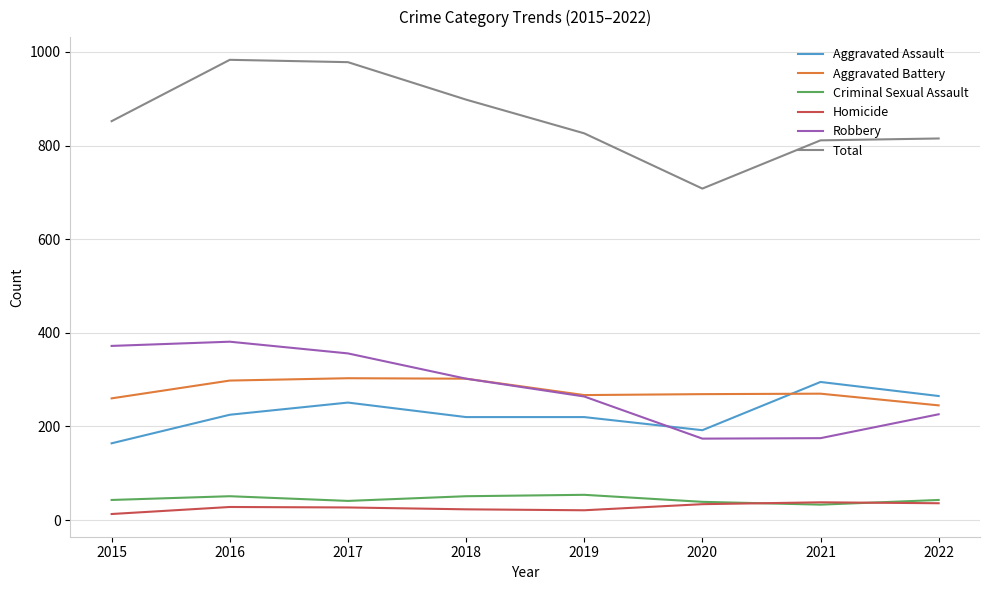

What is the maximum value for Homicide?

38